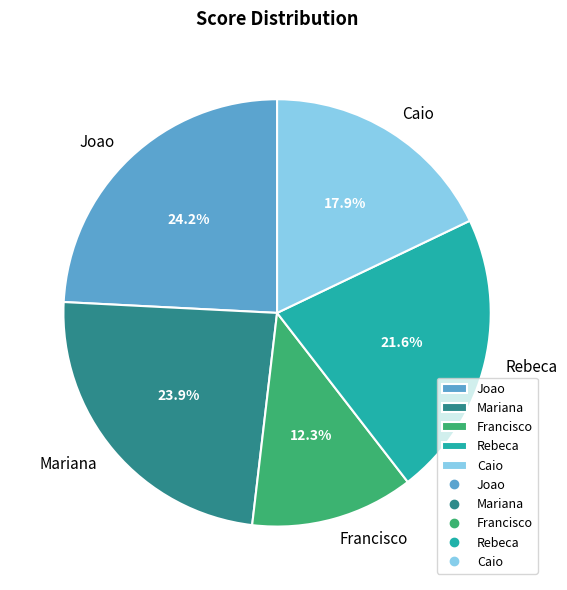

To the nearest percent, what portion does Mariana represent?

24%